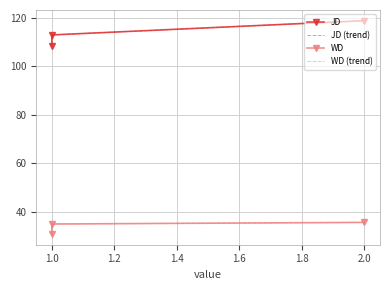

How many values in the WD (trend) series are below 34?

1